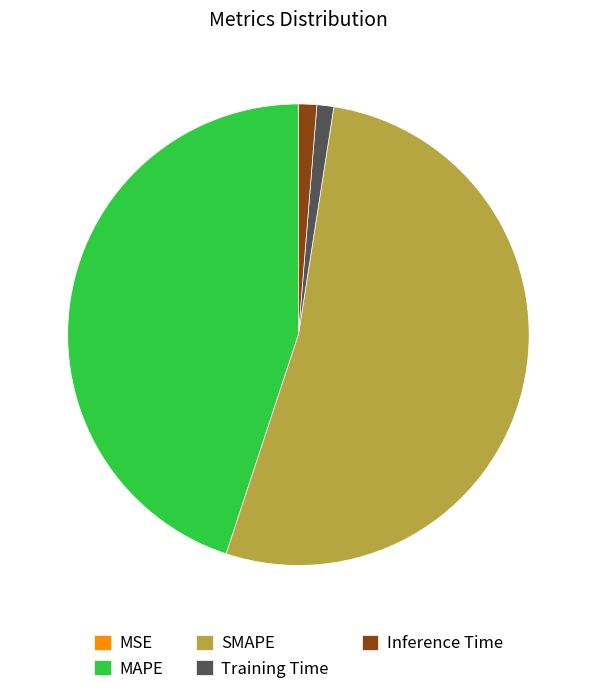

Which slice represents more than half of the pie?

SMAPE